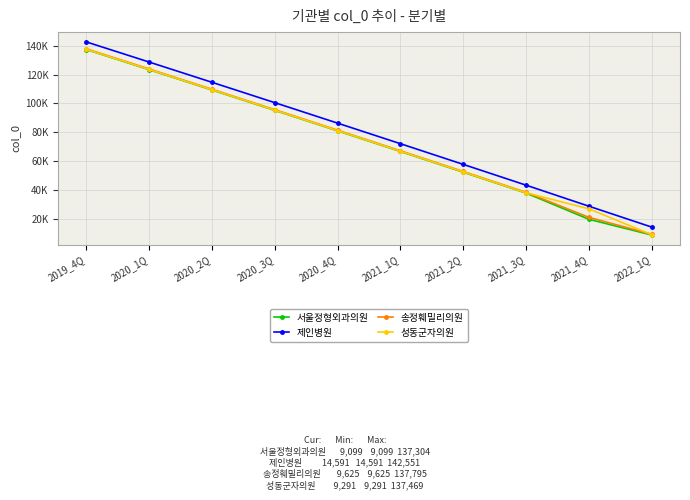

Which series has the largest total across all categories?

제인병원